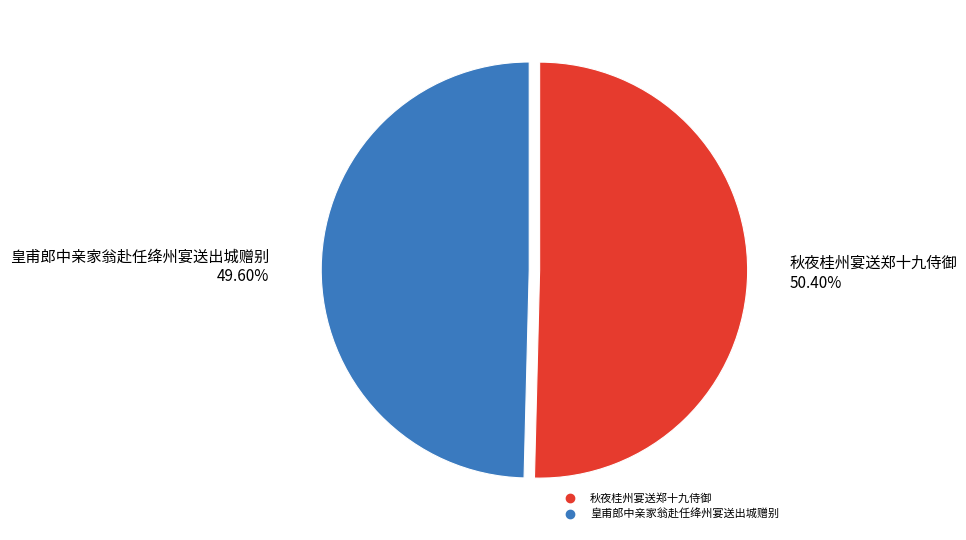

To the nearest percent, what portion does 皇甫郎中亲家翁赴任绛州宴送出城赠别 represent?

50%